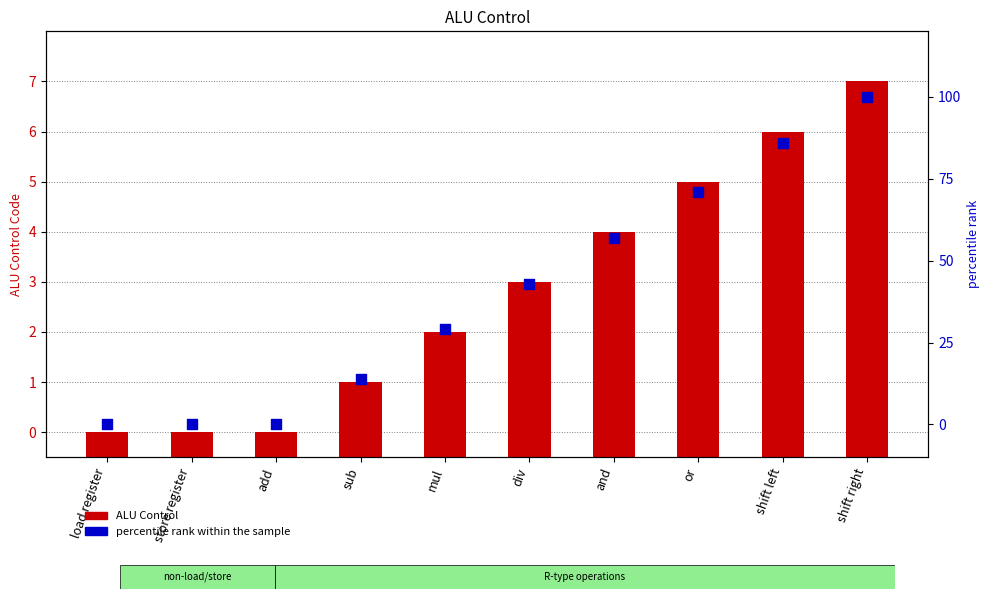

At how many categories does at least one series exceed 16?

6